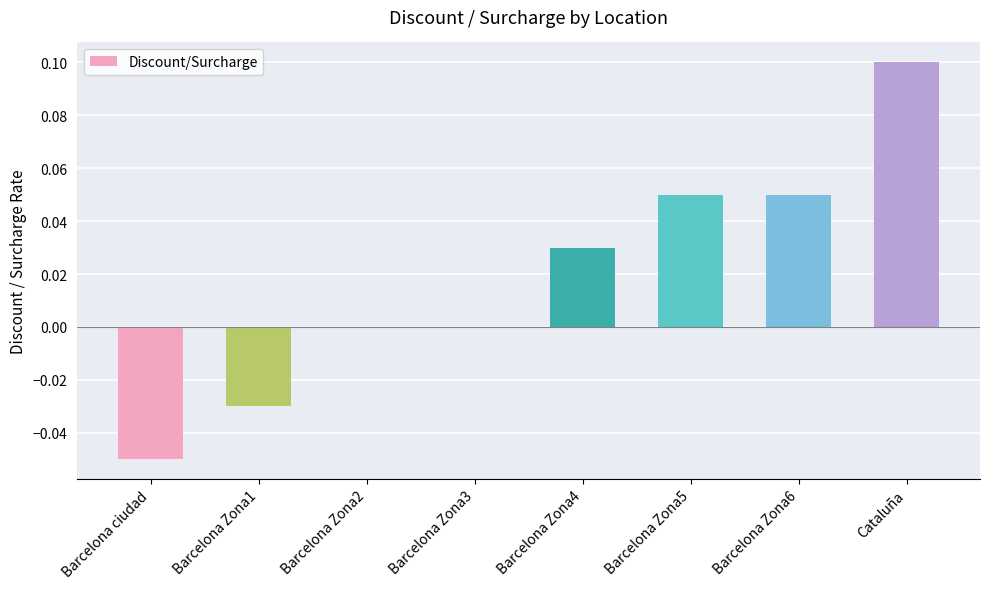

How many categories are shown in the chart?

8